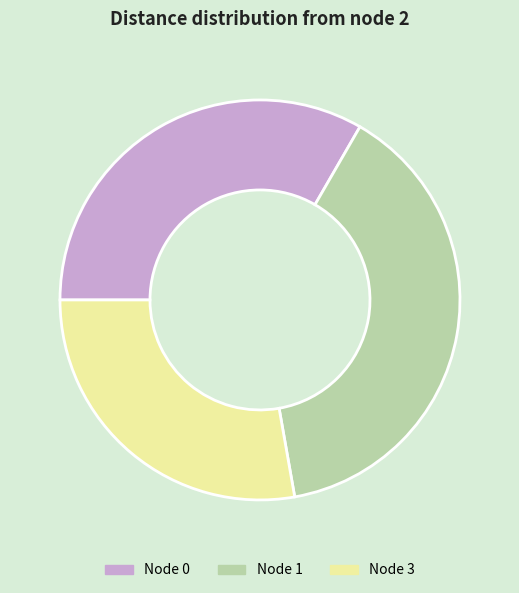

Is there any slice that represents more than half of the pie?

No